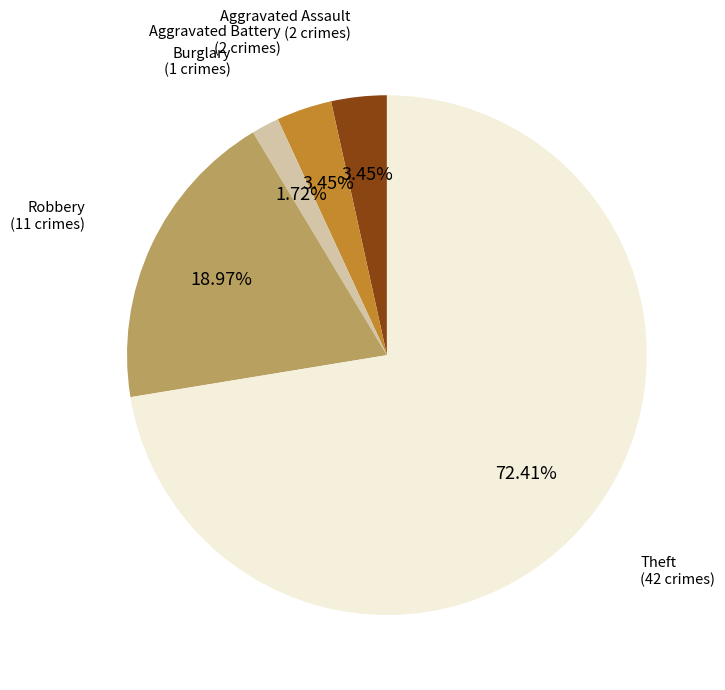

Is there a majority slice in this chart?

Yes